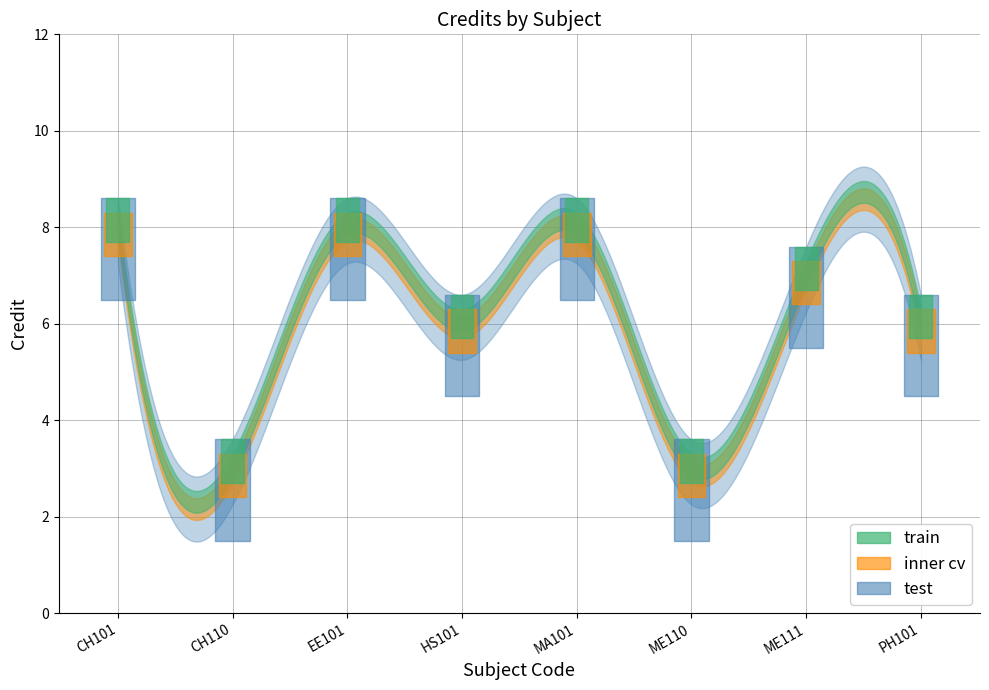

What is the average value?

6